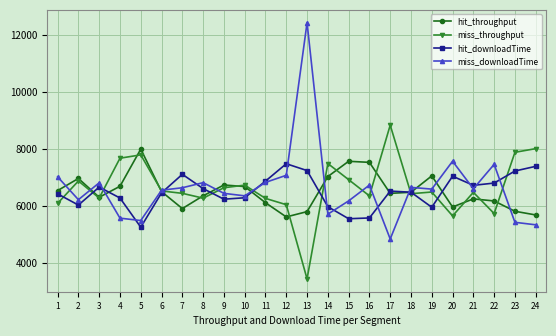

True or false: hit_throughput has a value of 6108.5 at 11.

True